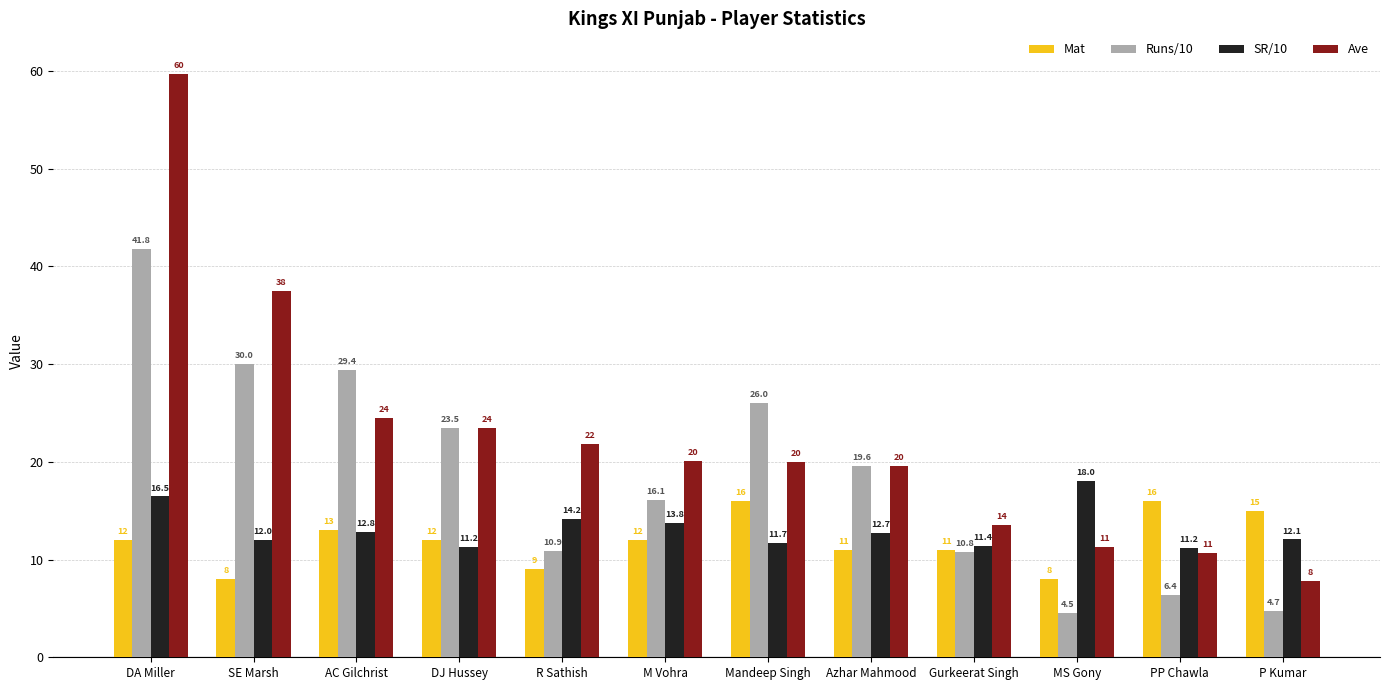

Where does the SR/10 series first go above 12?

DA Miller